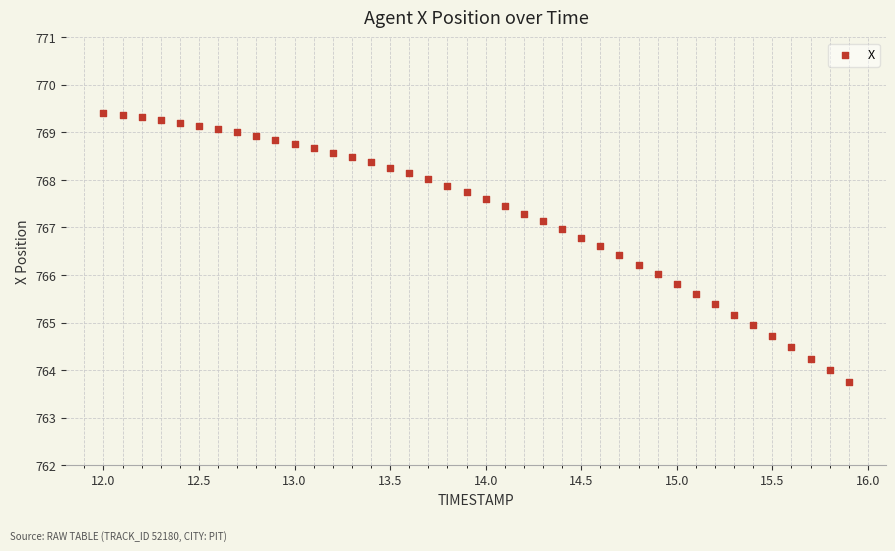

What is the range of Y values (max minus min)?

5.7